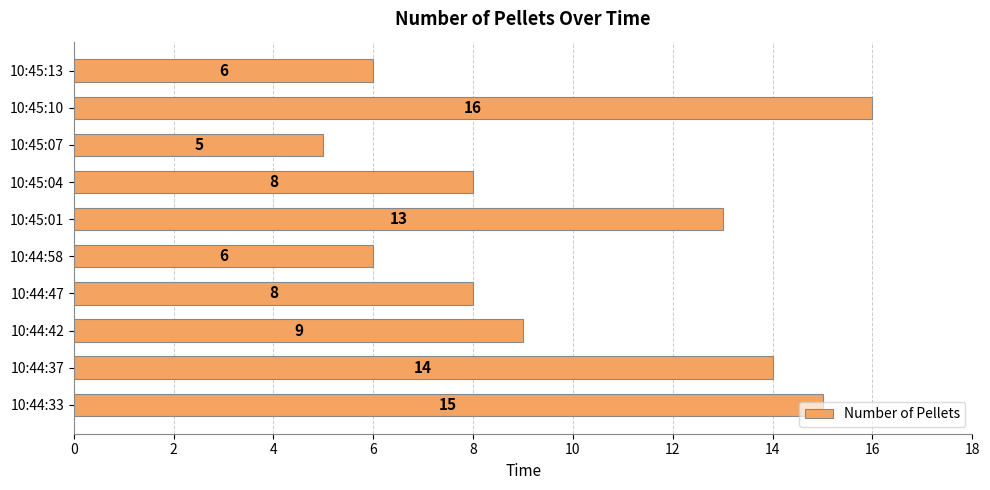

What is the sum of the values at 10:45:04 and 10:44:47?

16